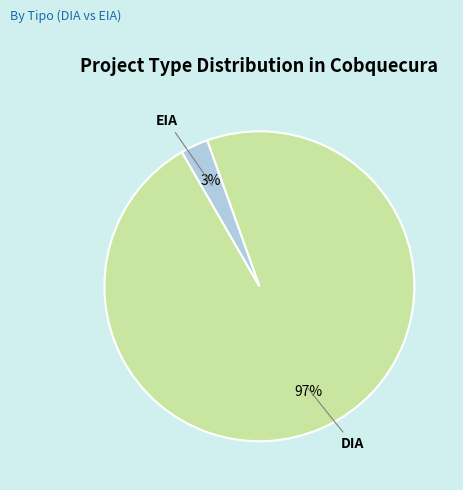

To the nearest percent, what is the difference between the EIA and DIA slice percentages?

94%